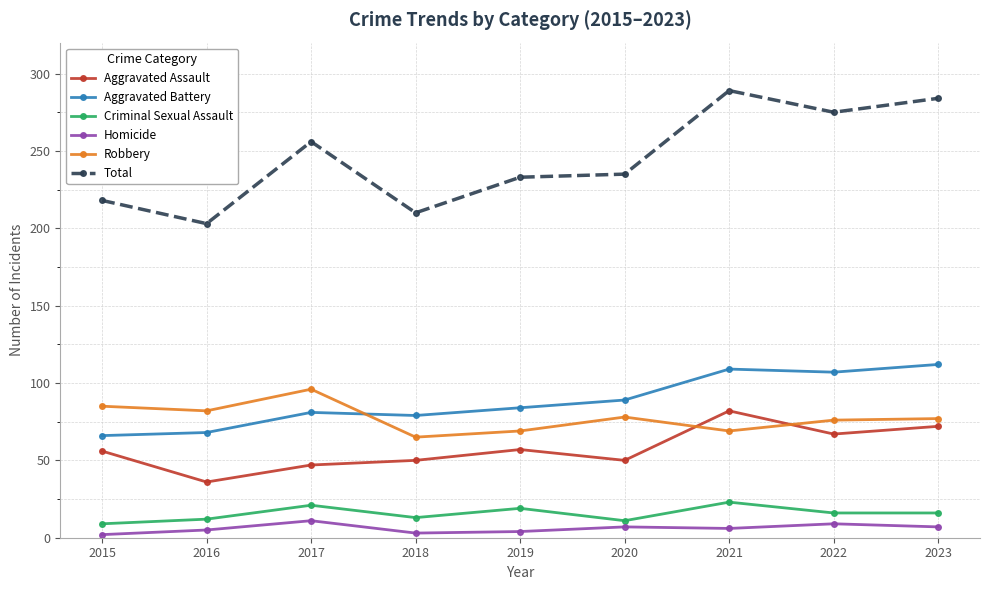

What value does the Homicide series have at 2022?

9